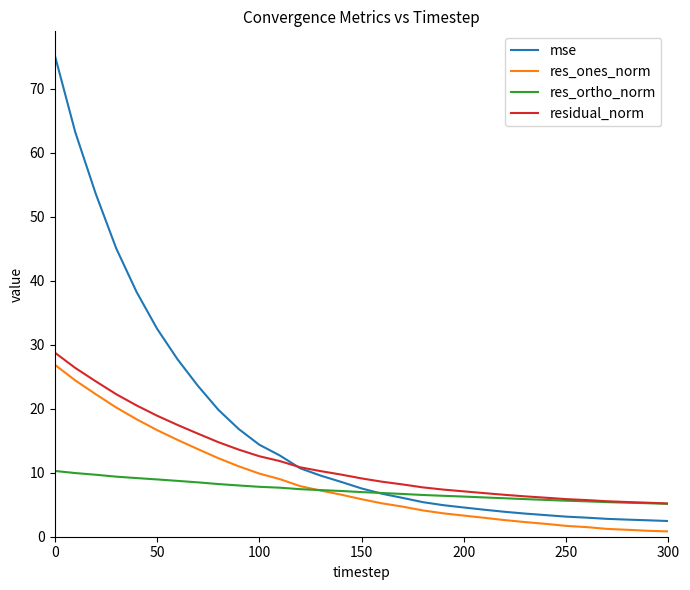

What is the lowest value of the res_ortho_norm series?

5.1